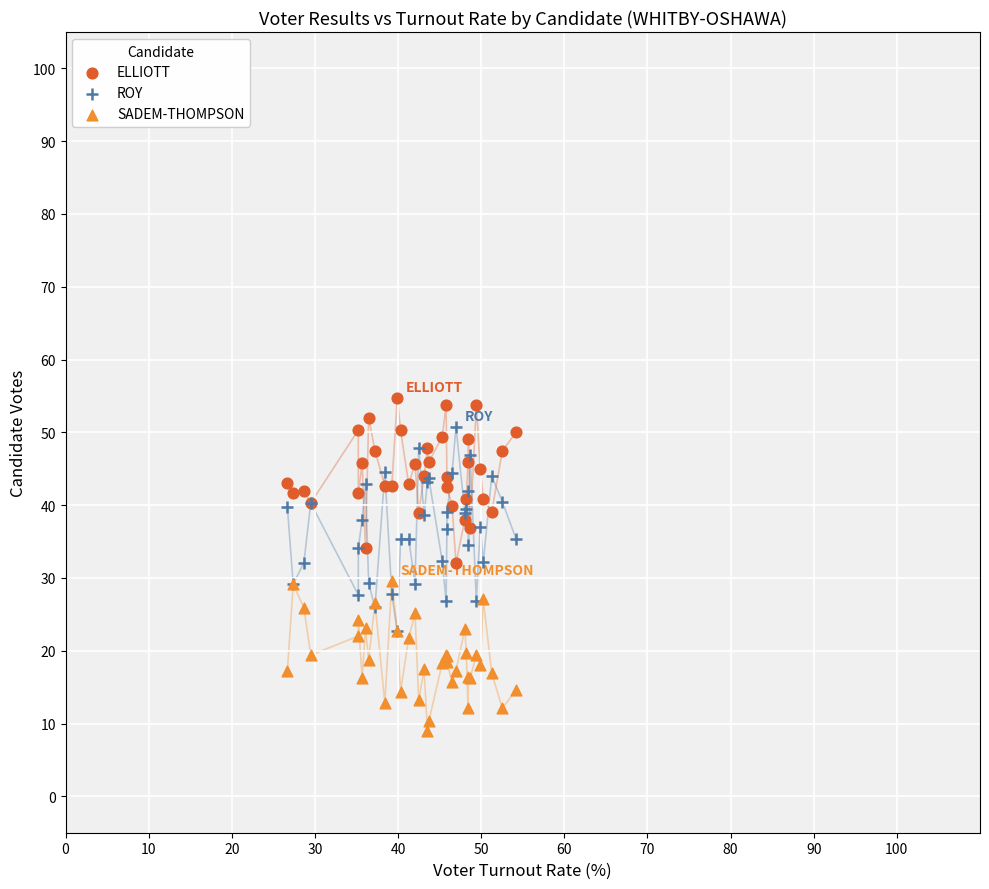

What are all the series names shown in the legend?

ELLIOTT, ROY, SADEM-THOMPSON